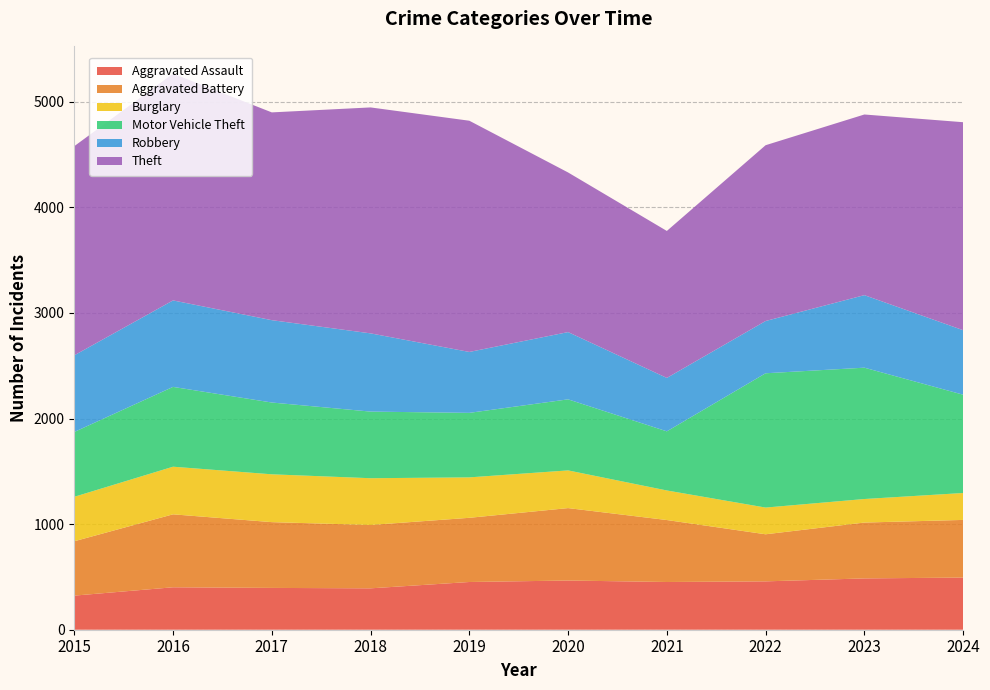

Reading right to left, what are all the values shown in this chart?

Aggravated Assault: 494	486	458	452	466	452	392	396	402	323
Aggravated Battery: 546	529	446	587	686	608	600	623	691	515
Burglary: 255	223	253	280	357	383	443	453	451	421
Motor Vehicle Theft: 931	1244	1272	560	673	611	631	680	756	614
Robbery: 611	687	495	506	637	577	741	780	819	726
Theft: 1970	1711	1665	1392	1512	2190	2140	1968	2148	1981